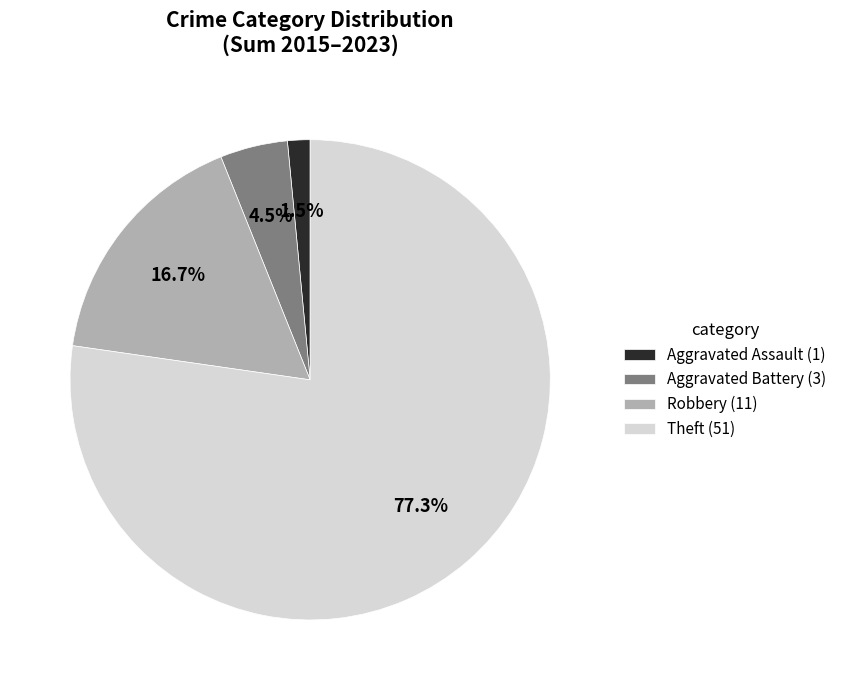

To the nearest percent, what percentage of the pie is Robbery?

17%